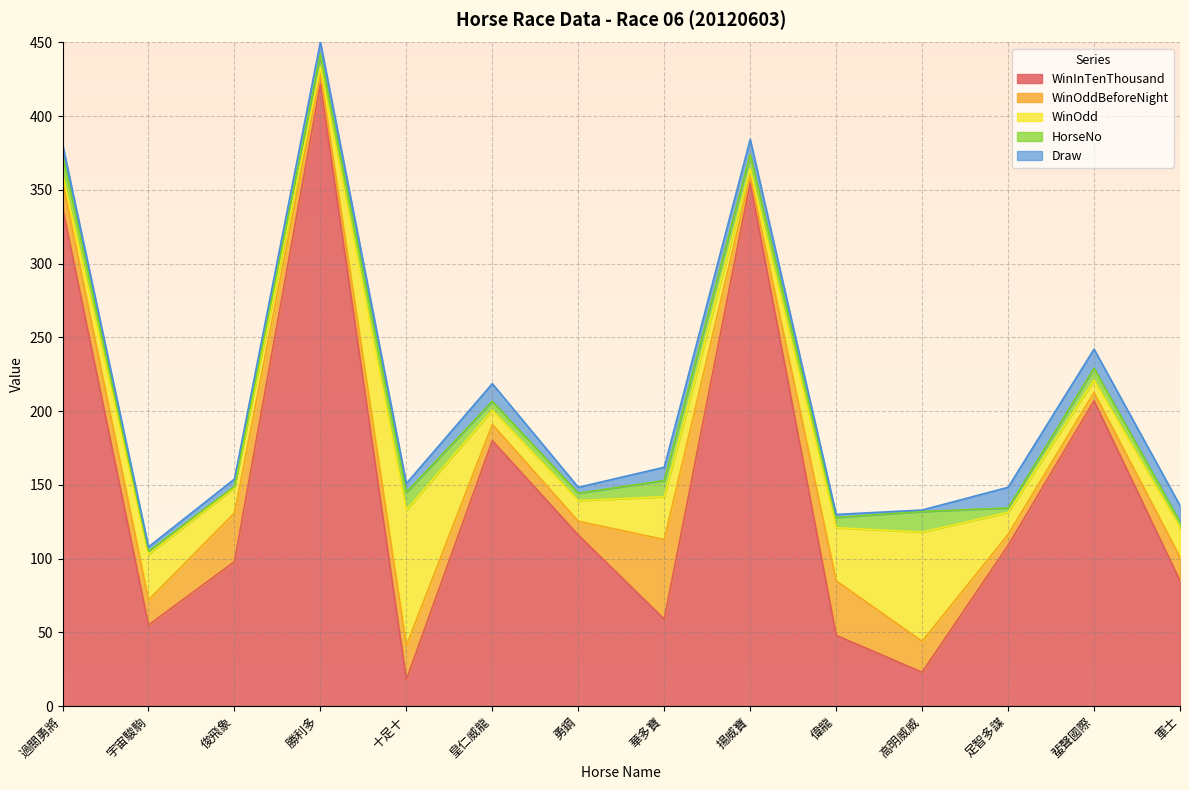

Reading right to left, transcribe all the data shown in this chart.

HorseNo: 4.0	8.0	3.0	14.0	7.0	10.0	11.0	5.0	6.0	12.0	9.0	1.0	2.0	13.0
Draw: 11.0	13.0	14.0	1.0	2.0	10.0	9.0	4.0	12.0	6.0	8.0	5.0	3.0	7.0
WinOddBeforeNight: 16.0	5.7	7.4	21.0	37.0	4.4	54.0	9.4	11.0	23.0	7.2	33.0	17.0	18.0
WinOdd: 20.0	8.4	15.0	74.0	36.0	4.9	29.0	14.0	9.7	92.0	4.1	17.0	31.0	5.1
WinInTenThousand: 85.0	207.0	109.0	23.0	48.0	355.0	59.0	116.0	180.0	18.0	422.0	98.0	55.0	338.0